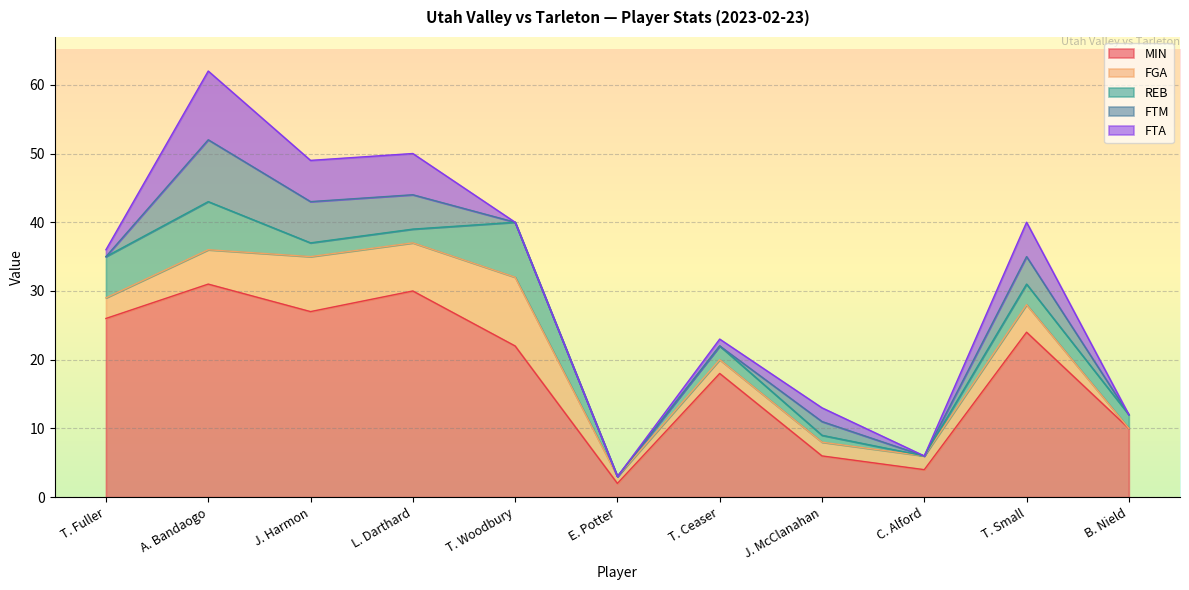

What is the difference between the second highest and second lowest values in the MIN series?

26